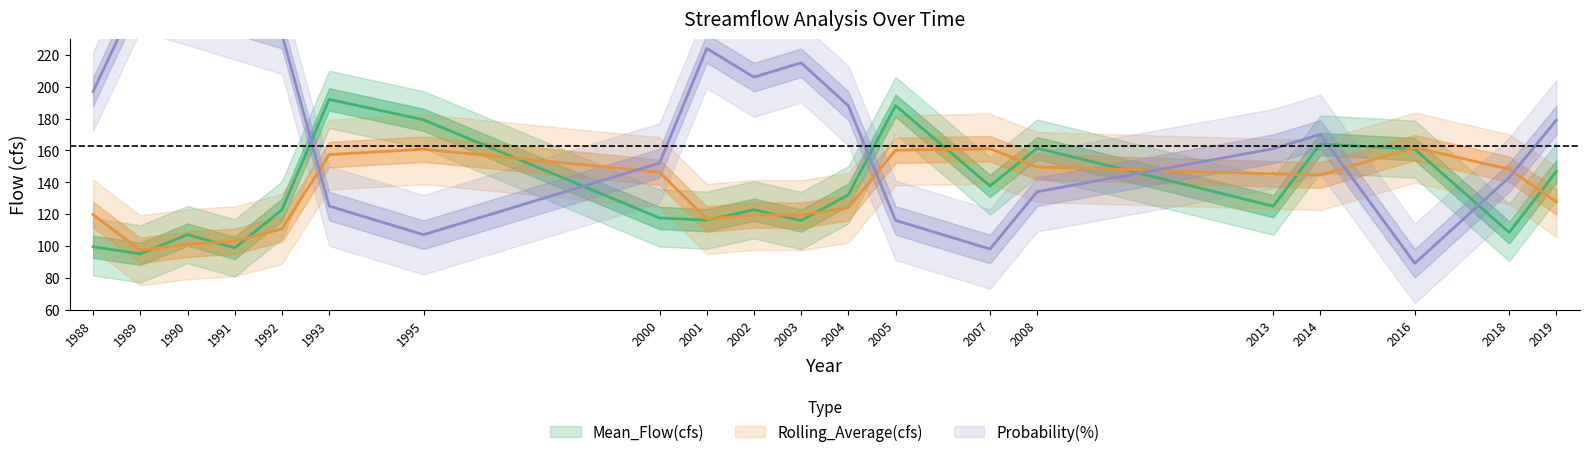

Reading left to right, what are all the values shown in this chart?

Mean_Flow(cfs): 1988=99.4	1989=94.9	1990=107.1	1991=98.7	1992=122.6	1993=192.0	1995=179.2	2000=117.5	2001=116.1	2002=122.7	2003=115.9	2004=132.1	2005=188.1	2007=137.6	2008=161.4	2013=124.9	2014=164.0	2016=160.7	2018=108.4	2019=146.8
Rolling_Average(cfs): 1988=119.6	1989=97.2	1990=101.0	1991=102.9	1992=110.7	1993=157.3	1995=160.7	2000=146.3	2001=116.8	2002=119.4	2003=119.3	2004=124.0	2005=160.1	2007=161.0	2008=149.5	2013=145.3	2014=144.5	2016=161.7	2018=148.2	2019=127.6
Probability(%): 1988=197.0	1989=260.0	1990=251.0	1991=242.0	1992=233.0	1993=125.0	1995=107.0	2000=152.0	2001=224.0	2002=206.0	2003=215.0	2004=188.0	2005=116.0	2007=98.0	2008=134.0	2013=161.0	2014=170.0	2016=89.0	2018=143.0	2019=179.0